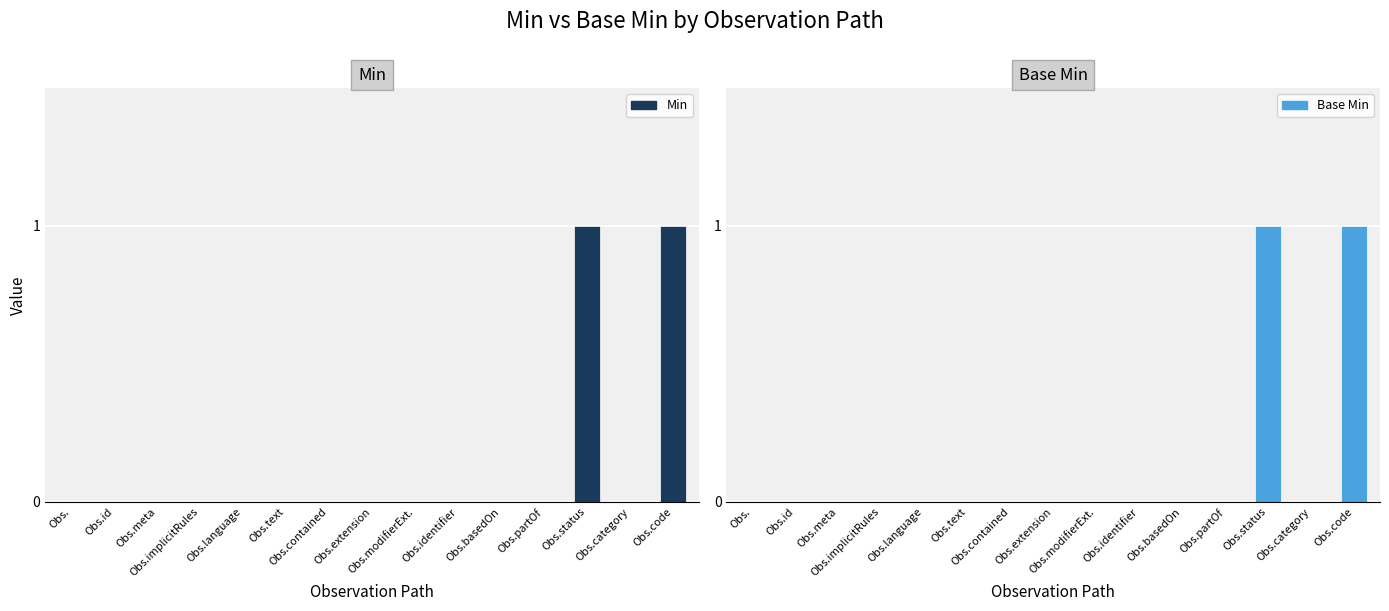

Is the value of Min at Obs.id greater than the value of Base Min at Obs.partOf?

No